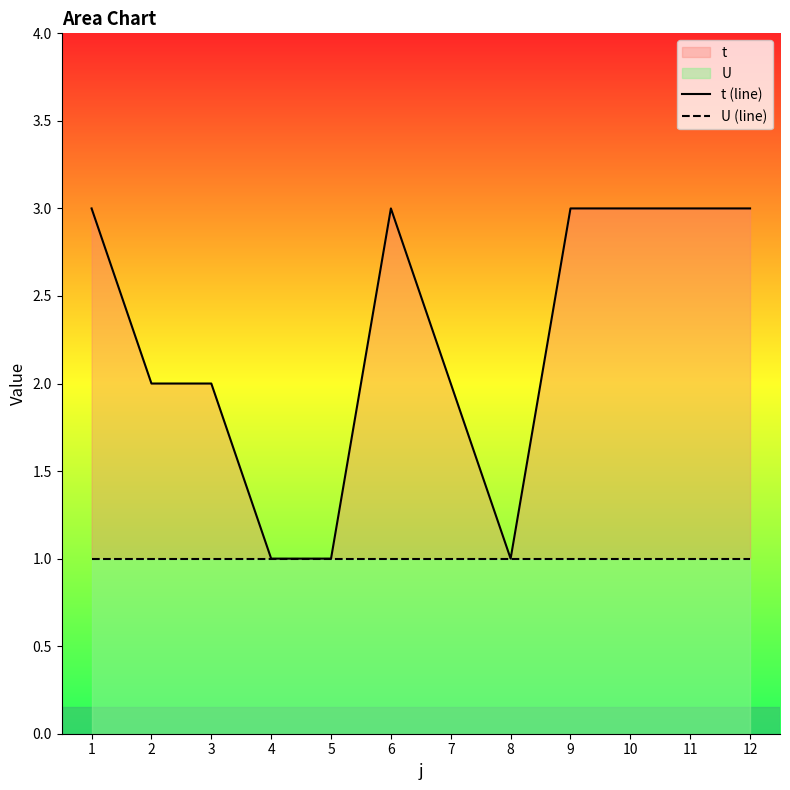

What is the value of the t (line) point at the 1st from the left?

3